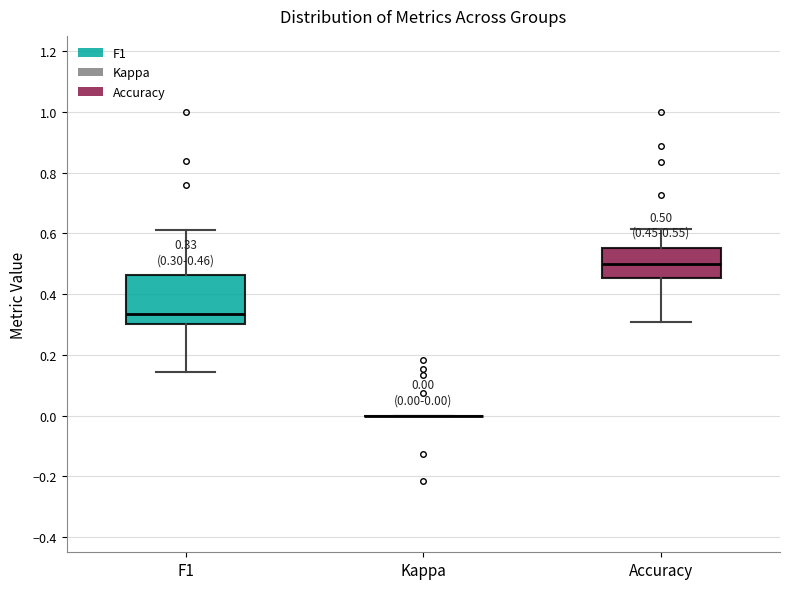

Comparing the boxes themselves (not the whiskers), which one is the tallest?

F1